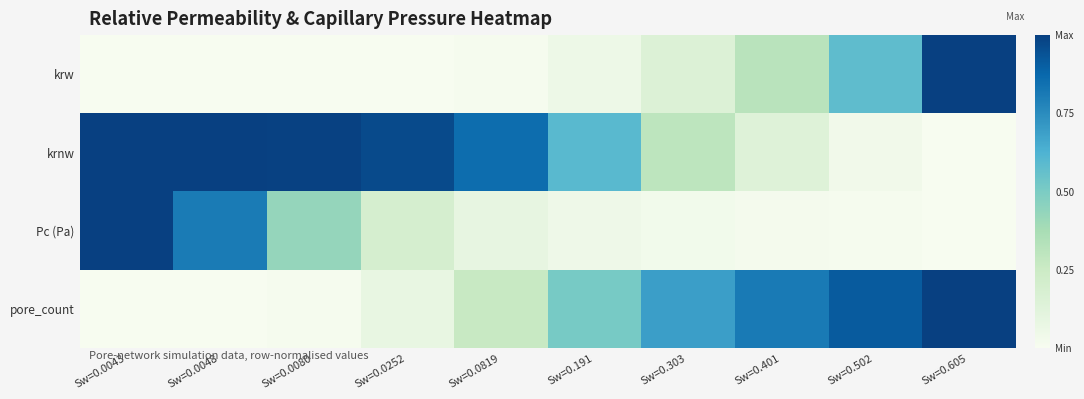

At which category does the chart reach its peak across all series?

Sw=0.605